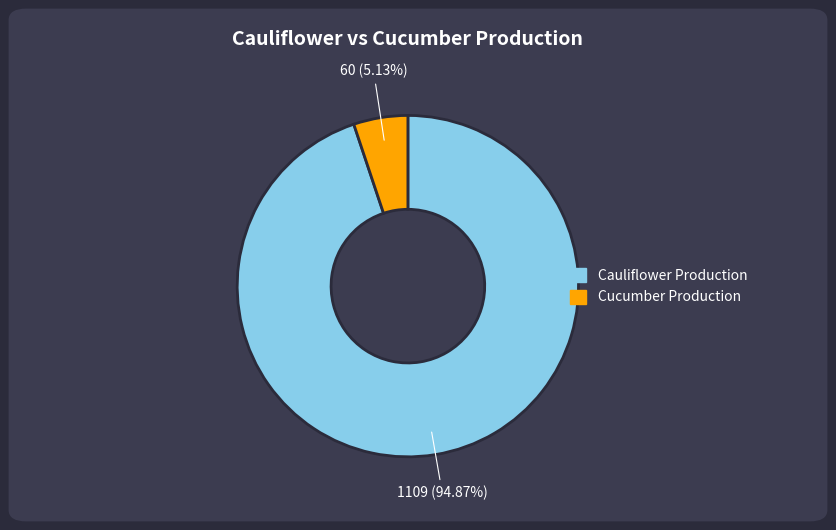

Does any single category account for the majority?

Yes